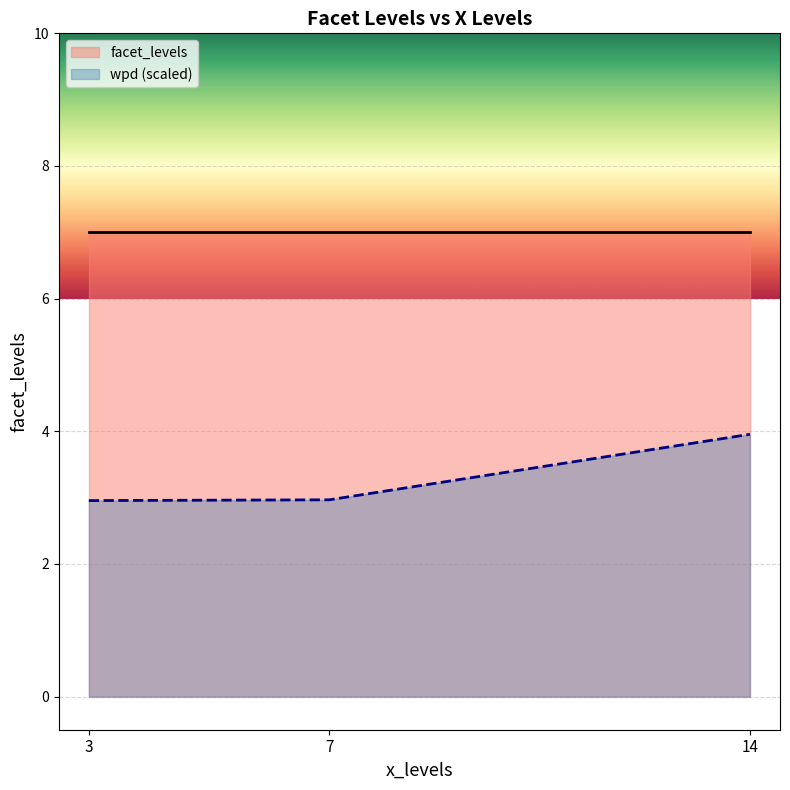

How many lines are shown in the chart?

2